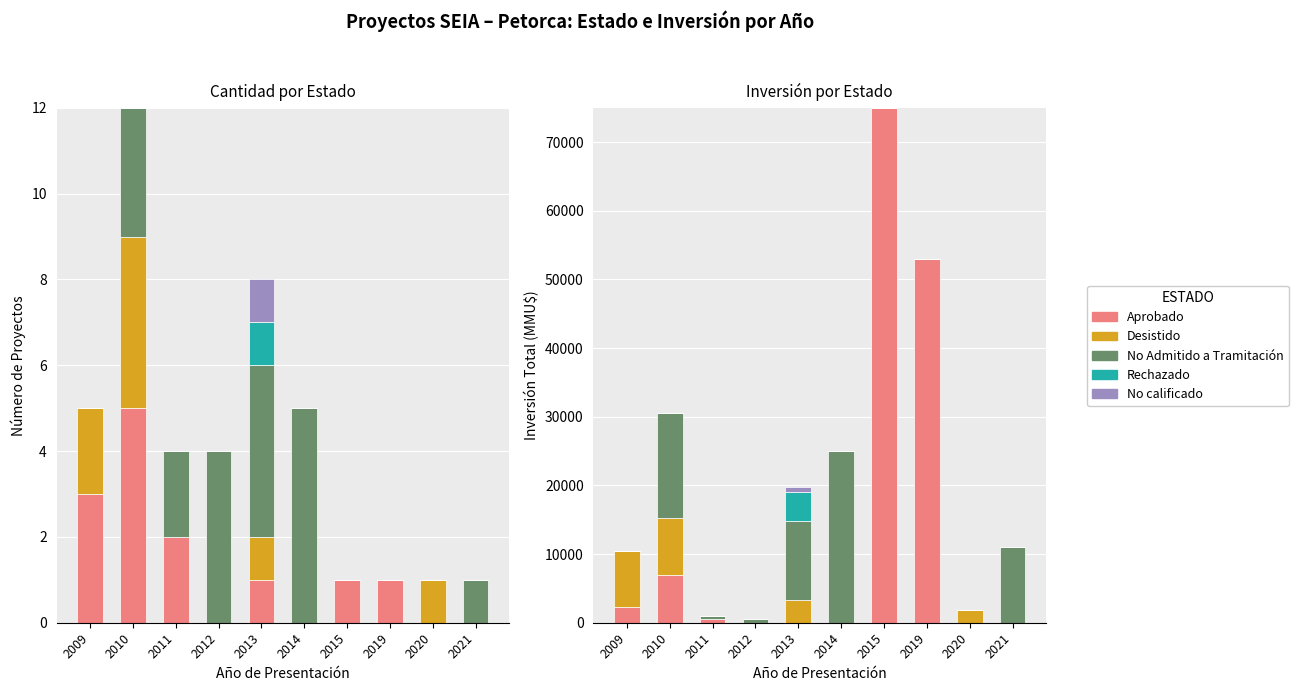

Between 2010 and 2020, which series saw the biggest shift?

No Admitido a Tramitación